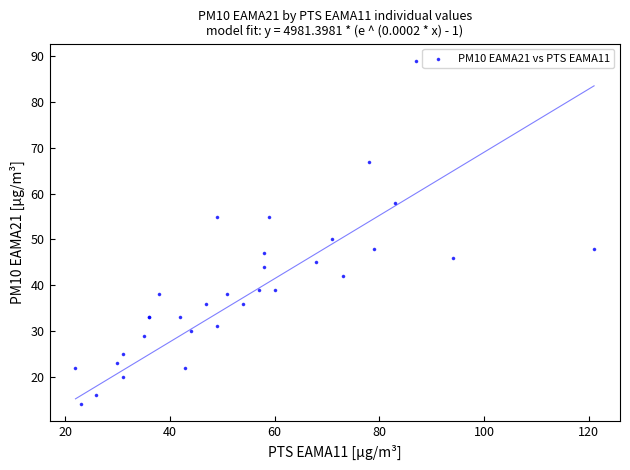

What Y value in the scatter plot is closest to 51?

50